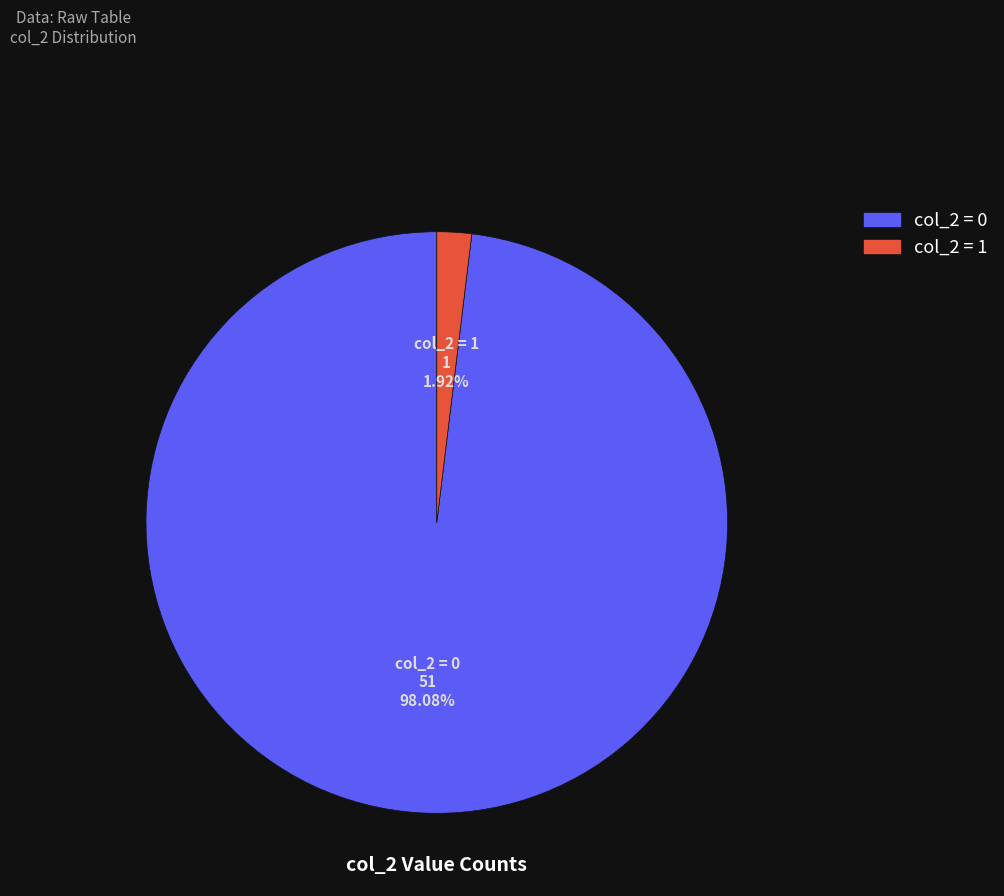

Which category has the smallest portion of the pie?

col_2 = 1